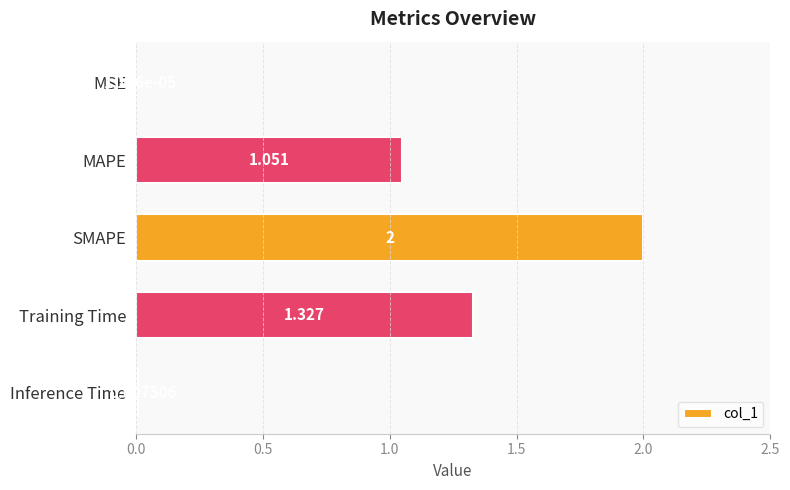

Where is the data nearest to the value 1?

MAPE